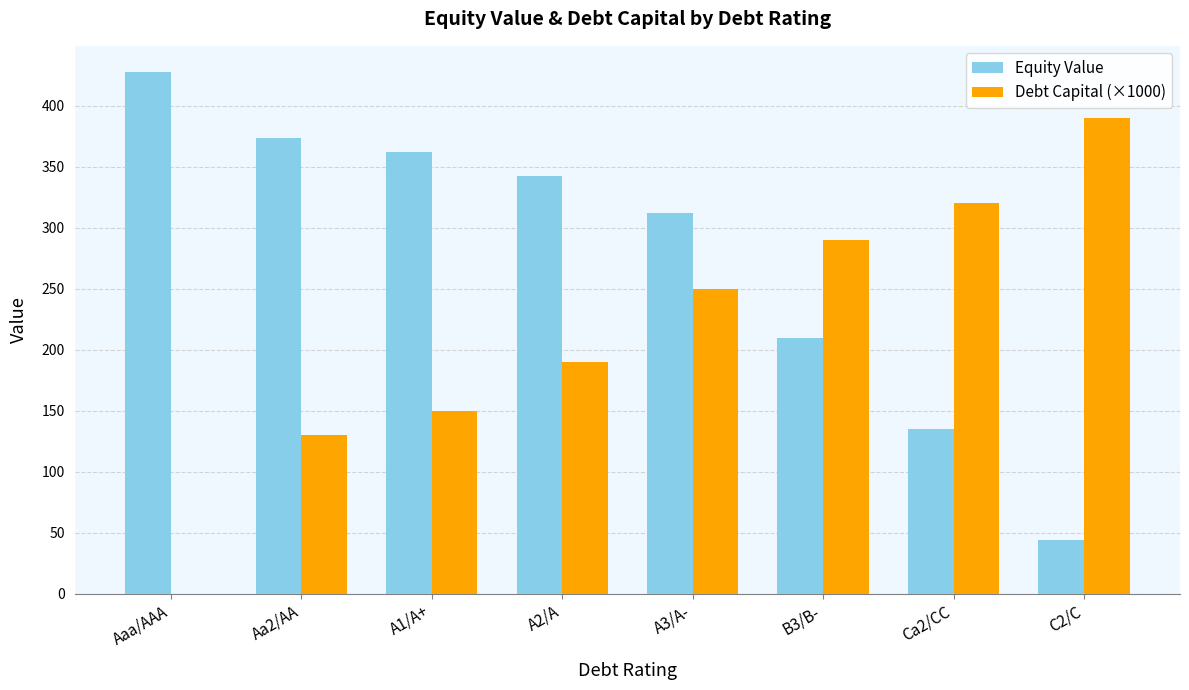

The value of Equity Value at Aa2/AA is 373.6. True or false?

True